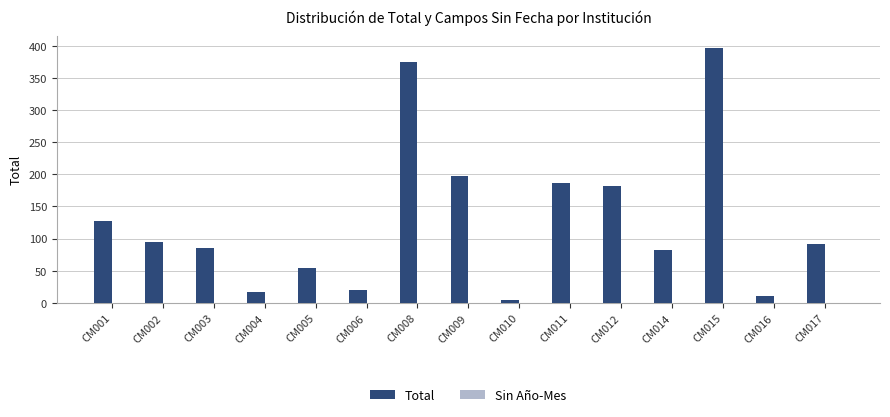

How many bars are there in total?

15